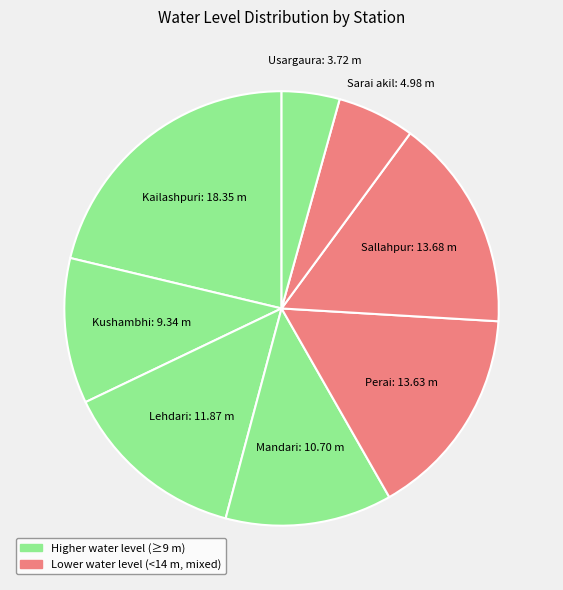

Count the number of slices in the pie.

8